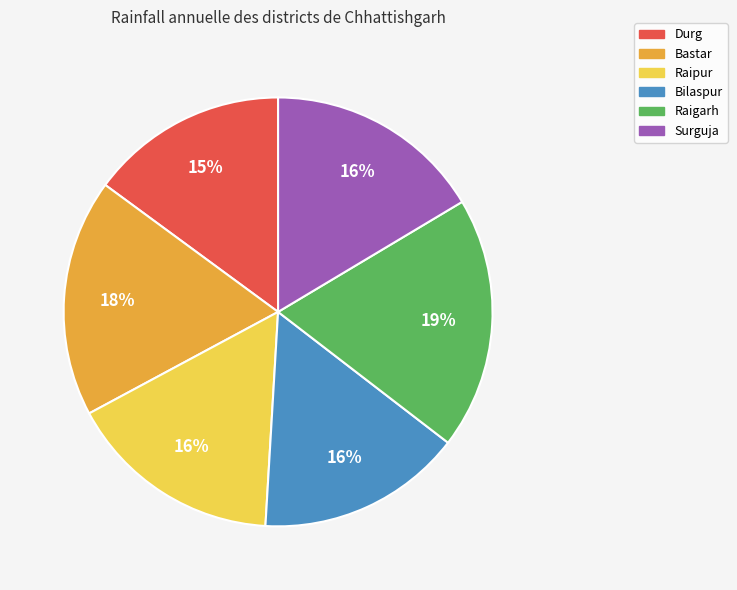

Combined, do Raipur and Raigarh account for over 50%?

No